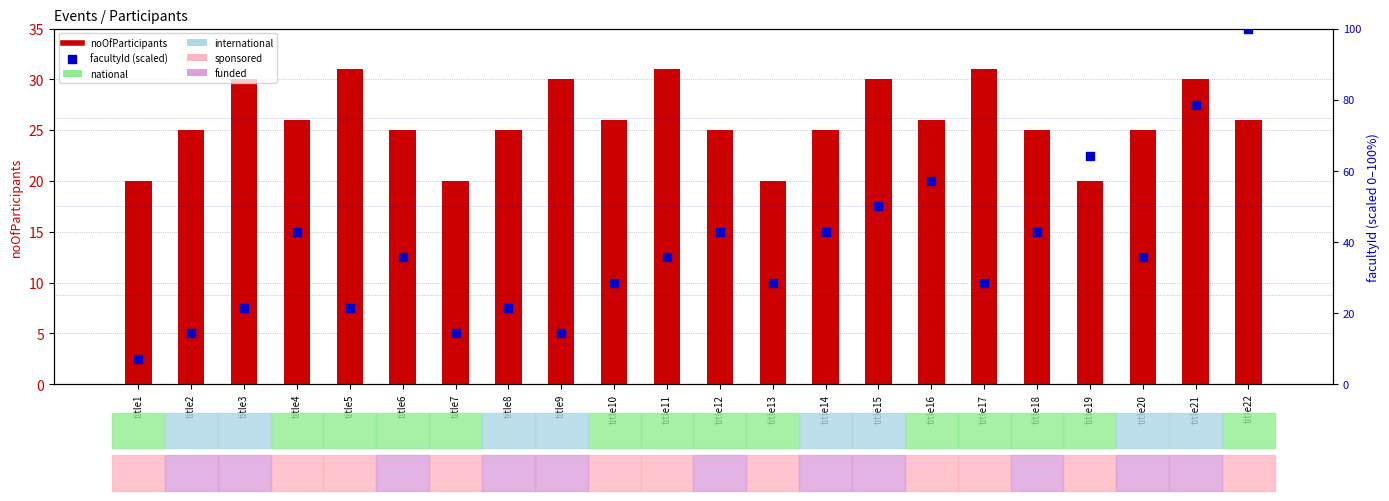

At which category is the sum across all series the highest?

title22